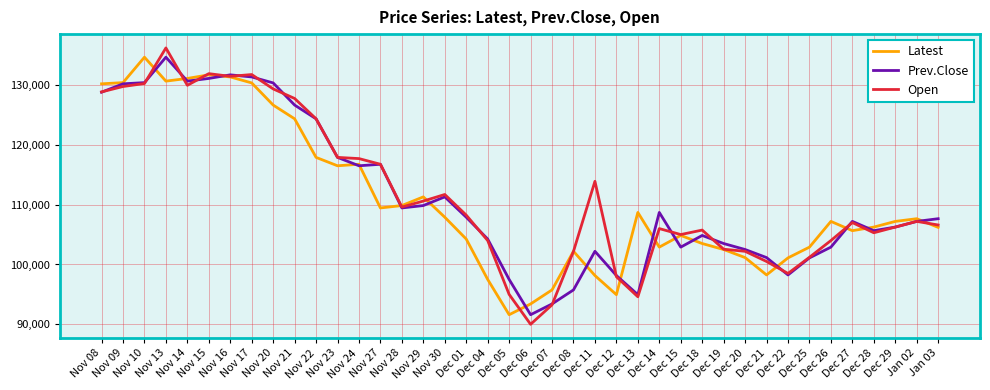

What is the highest value of the Prev.Close series?

134650